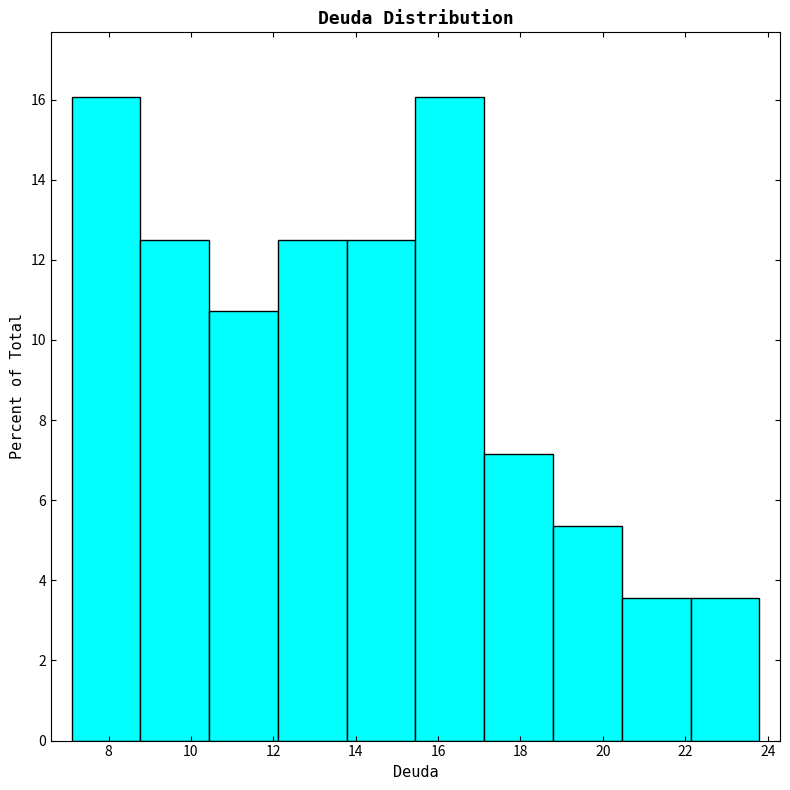

Reading left to right, transcribe this chart: for each bar, give the range it covers on the x-axis and its height. Neither the bar edges nor the heights are printed on the chart, so give them approximately, as read against the axes.

7.2 to 8.8: 16.0
8.8 to 10.4: 12.6
10.4 to 12.2: 10.8
12.2 to 13.8: 12.6
13.8 to 15.4: 12.6
15.4 to 17.2: 16.0
17.2 to 18.8: 7.2
18.8 to 20.4: 5.4
20.4 to 22.2: 3.6
22.2 to 23.8: 3.6